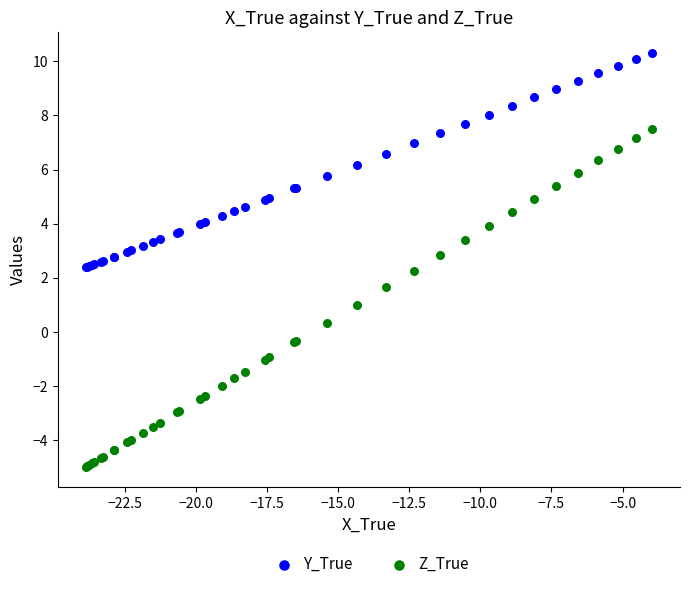

Which series reaches the maximum Y coordinate?

Y_True